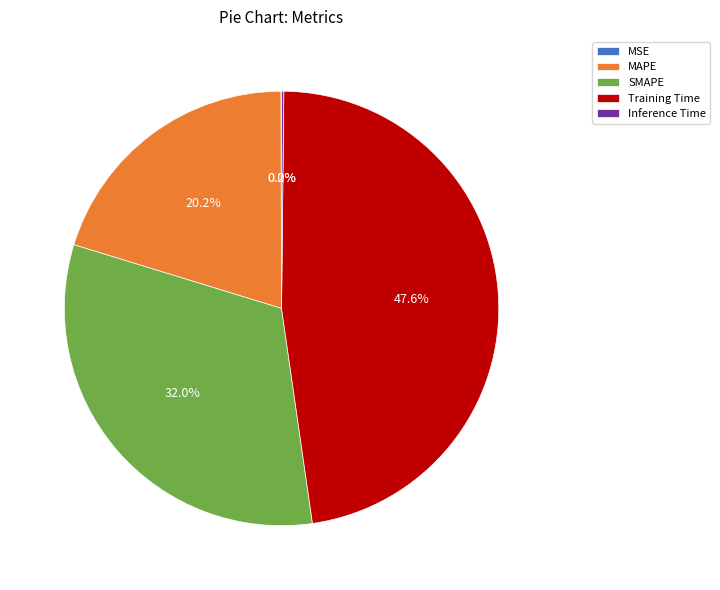

Combined, what portion of the pie is MAPE and Training Time?

67.8%